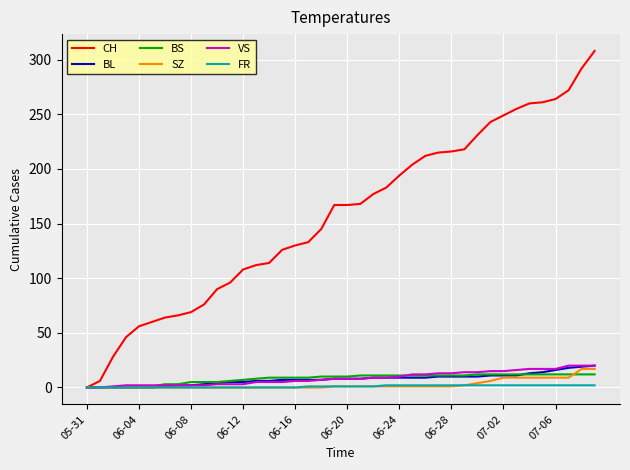

How many categories are shown in the chart?

40